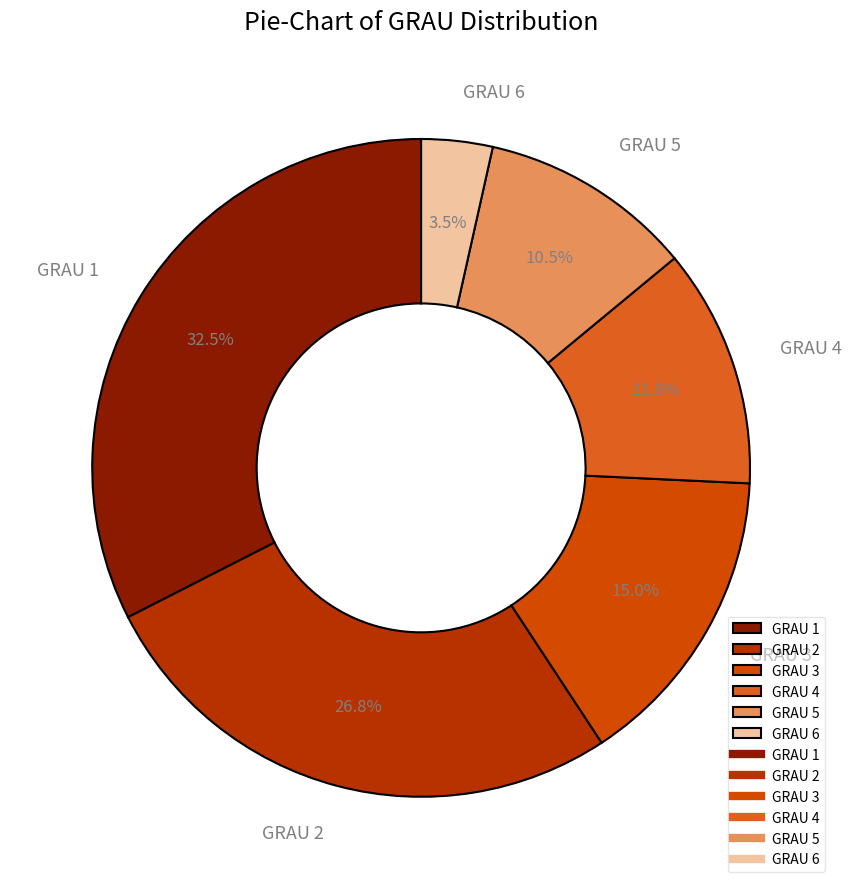

Which has a higher value, GRAU 5 or GRAU 3?

GRAU 3